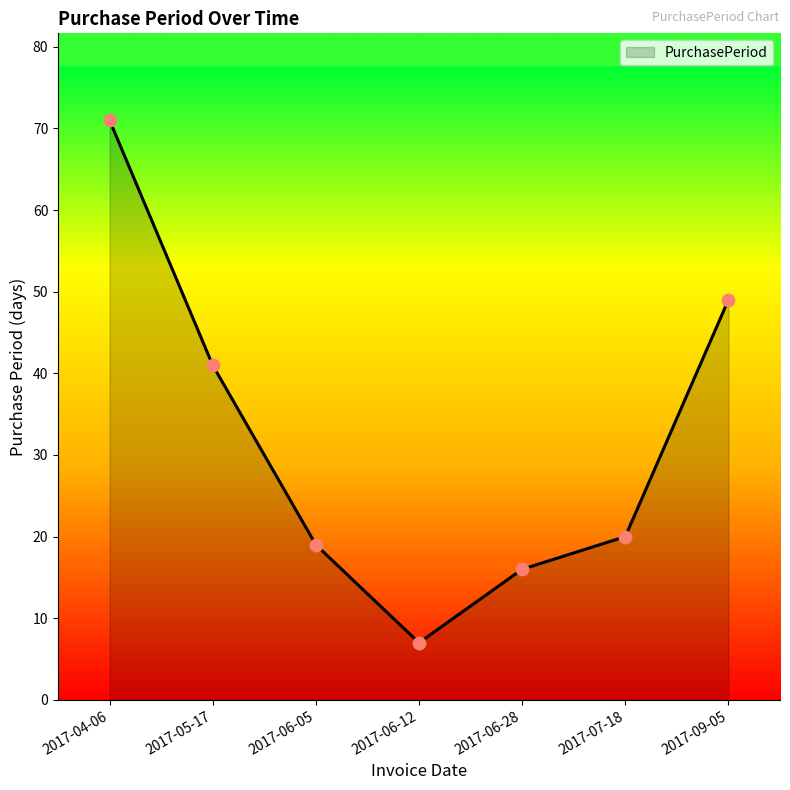

What is the ratio of the value at 2017-05-17 to the value at 2017-06-05?

2.2